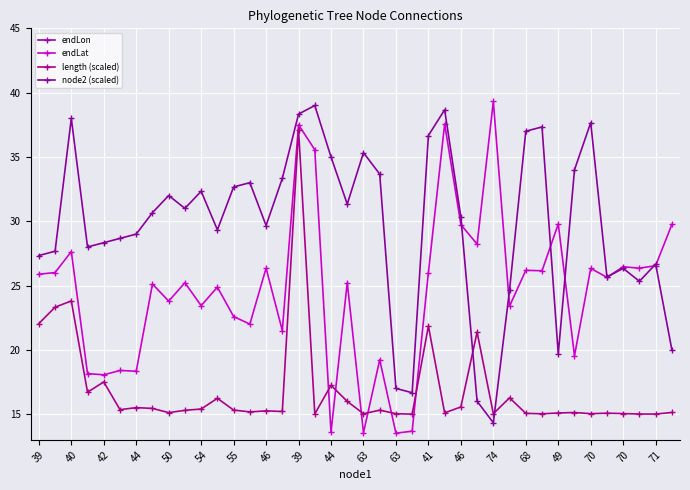

True or false: endLat and endLon intersect in this chart.

False